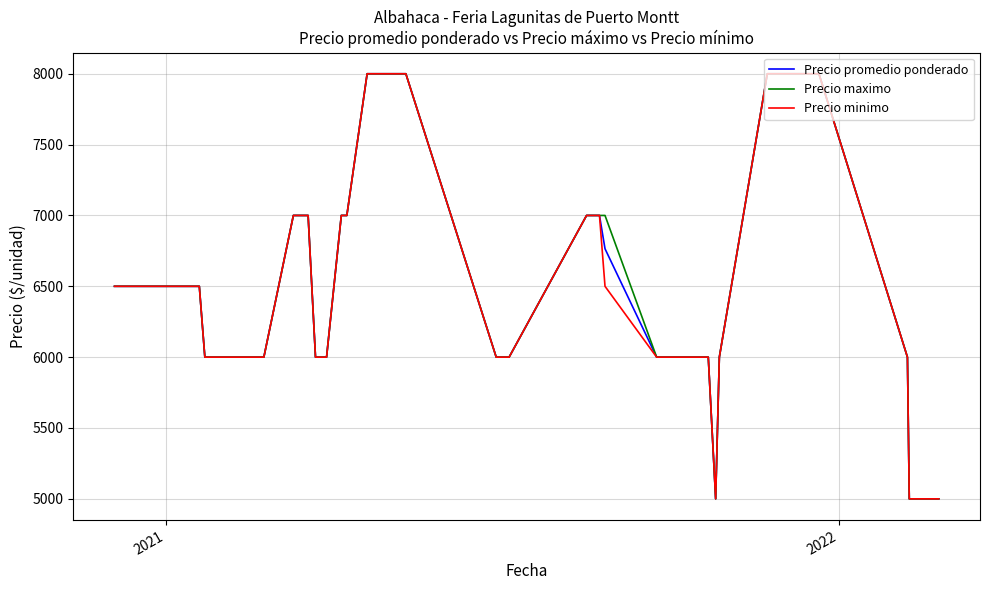

What is the minimum value shown in the chart?

5000